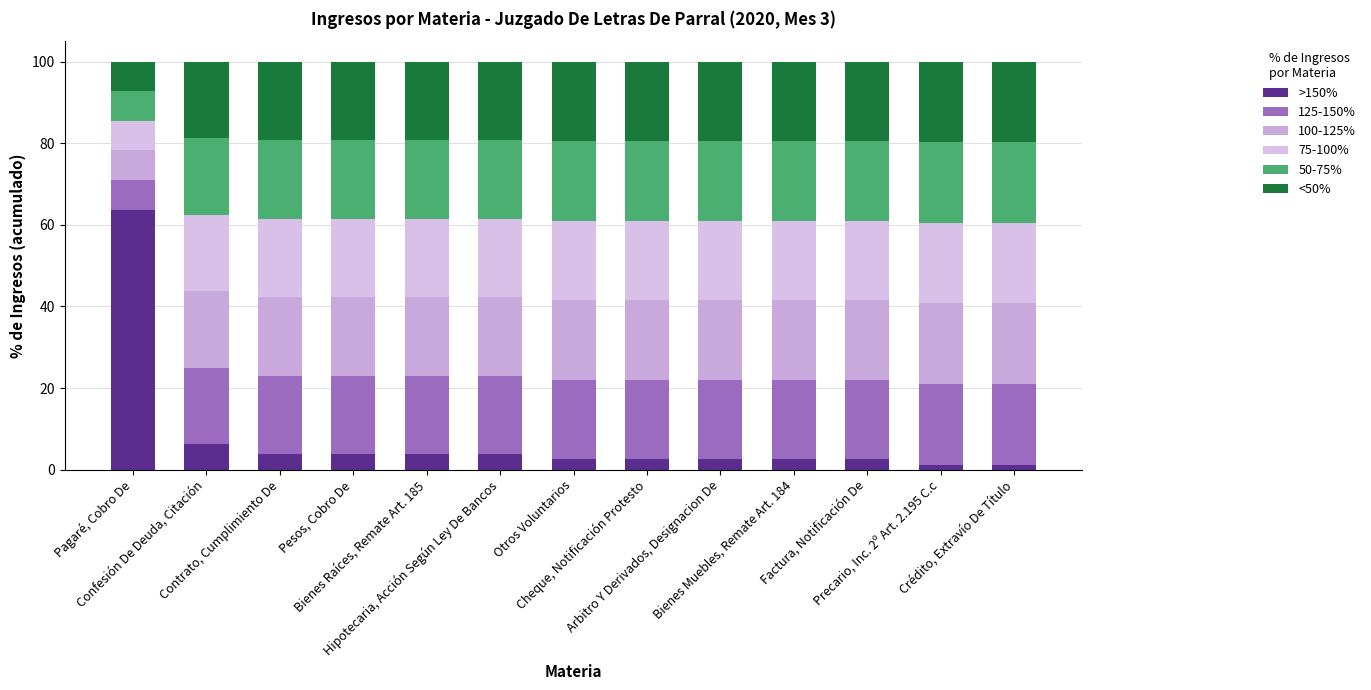

What is the average value of the <50% series?

18.5